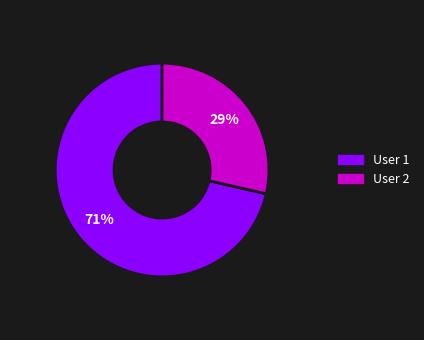

Combined, do User 1 and User 2 account for over 50%?

Yes